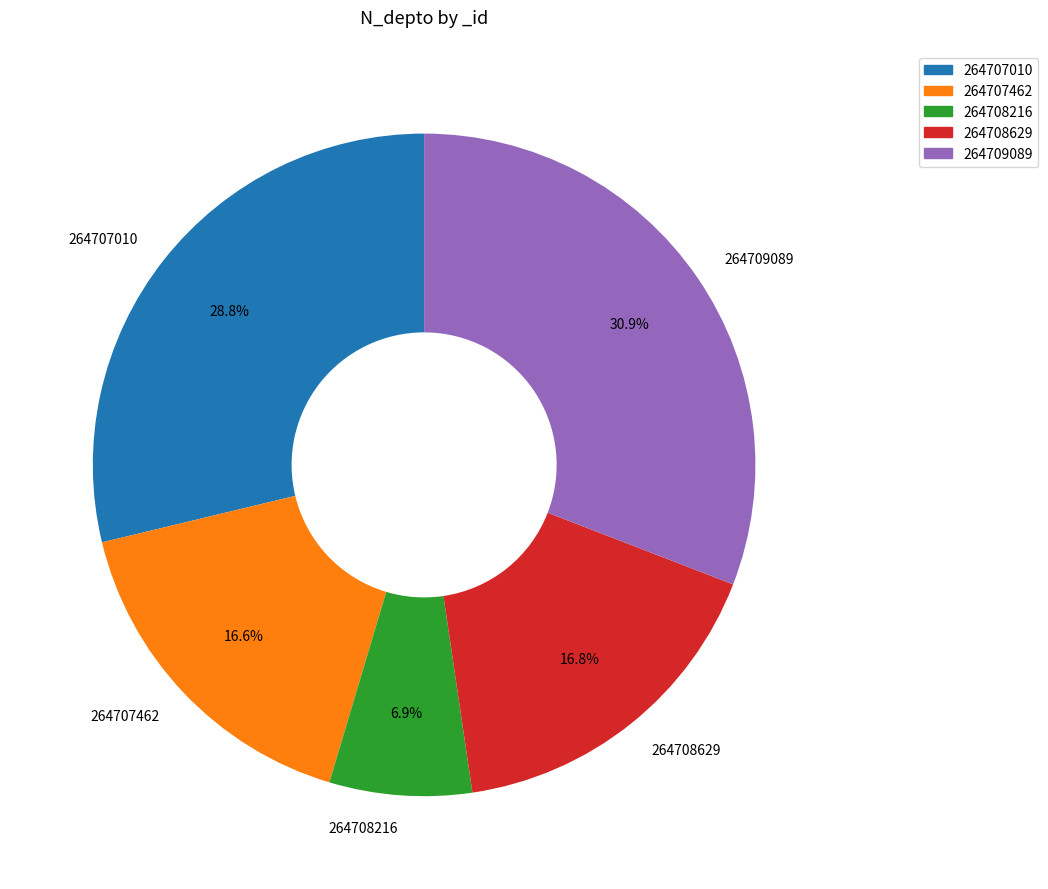

What percentage is the 264707462 slice, to the nearest percent?

17%